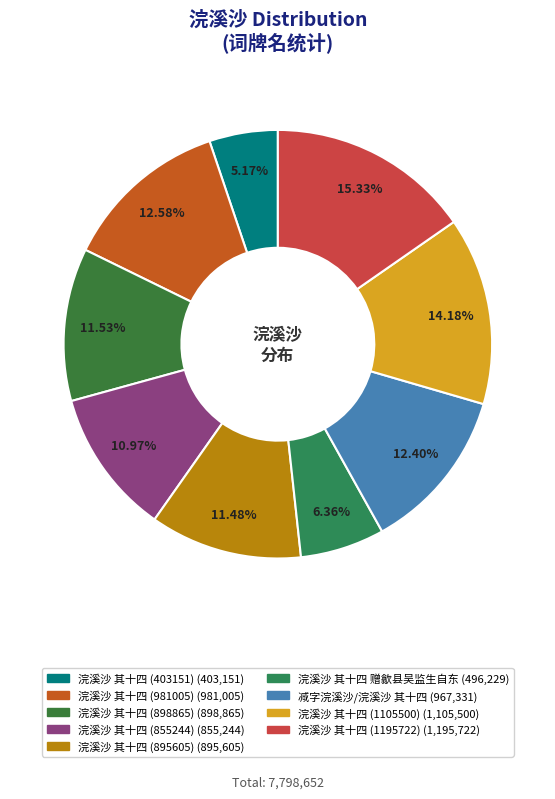

Which has a higher value, 浣溪沙 其十四 赠歙县吴监生自东 or 浣溪沙 其十四 (1195722)?

浣溪沙 其十四 (1195722)